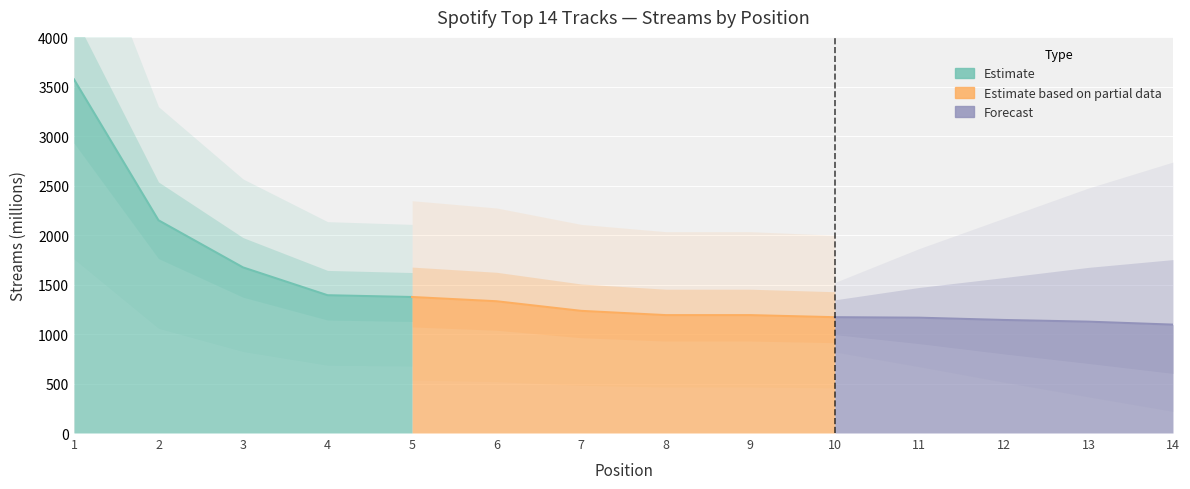

At which label is the value closest to 2334?

2
Sorry